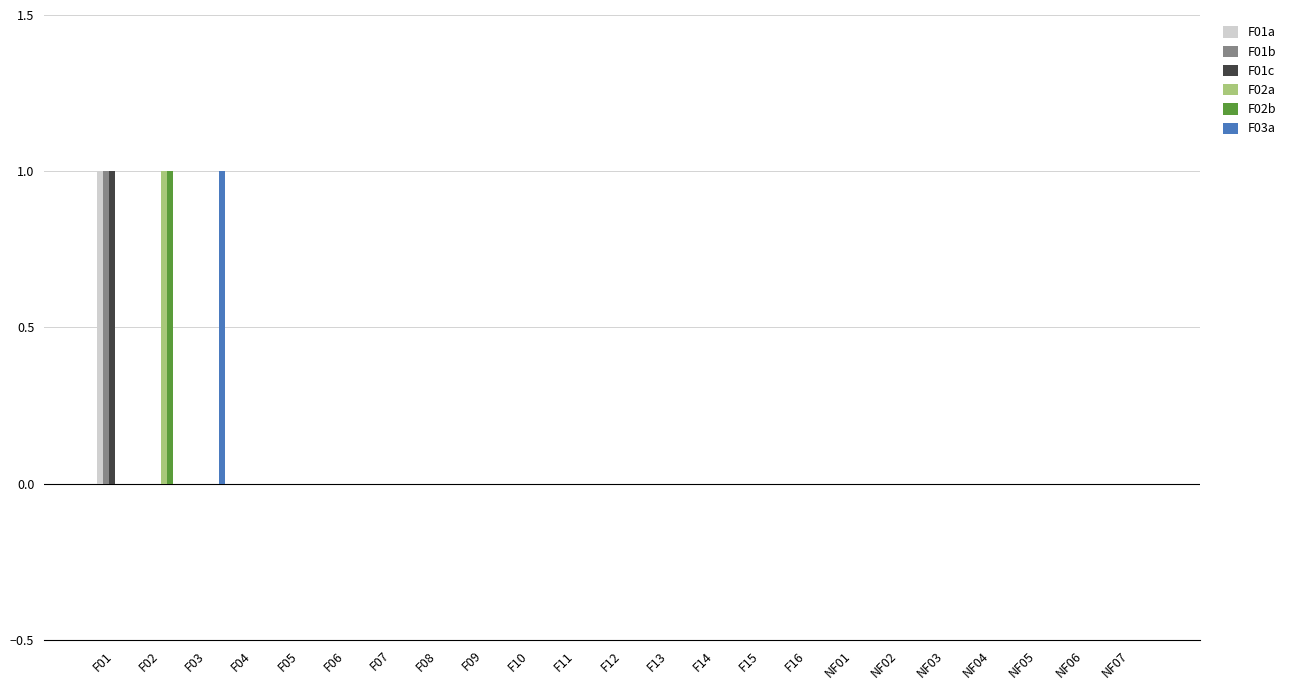

What are all the series names shown in the legend?

F01a, F01b, F01c, F02a, F02b, F03a